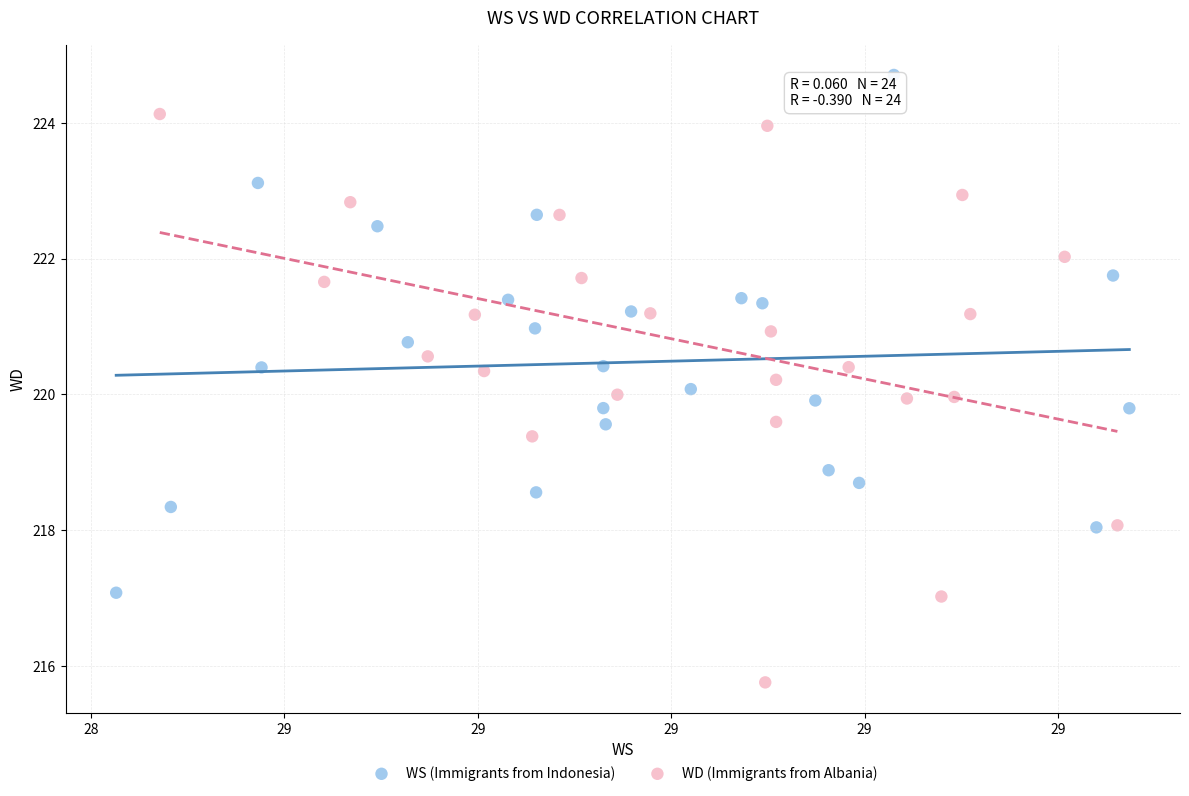

Which series has the widest spread of Y values?

WD (Immigrants from Albania)